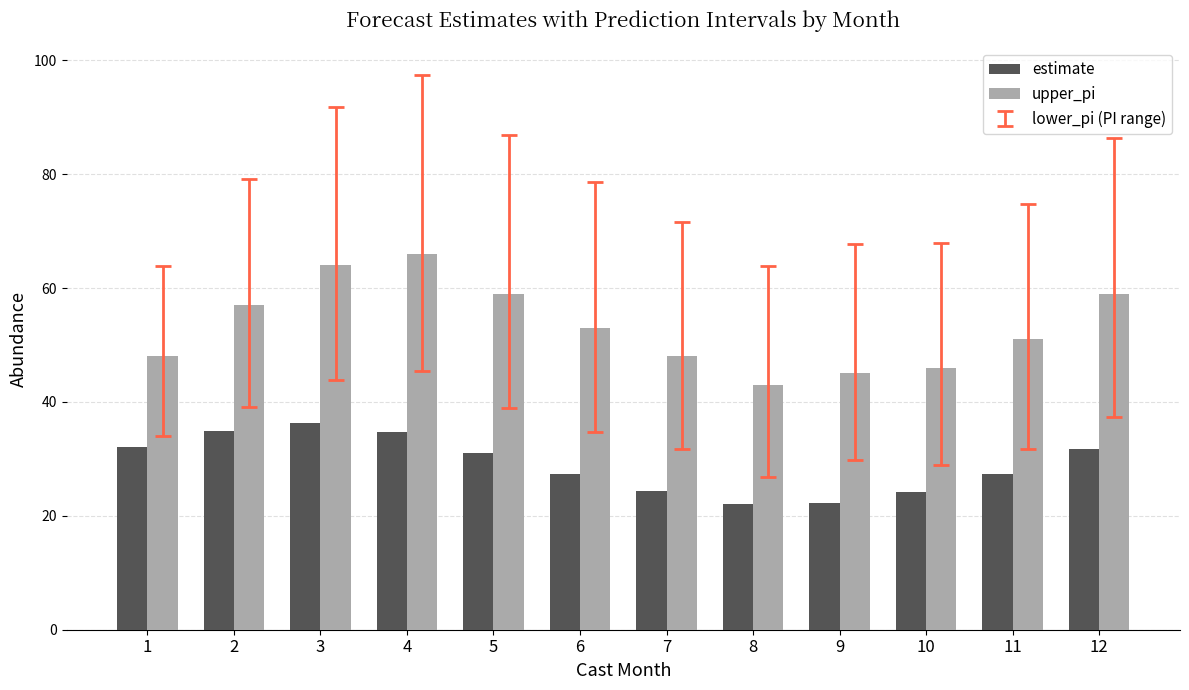

How many bars are there in each group?

2